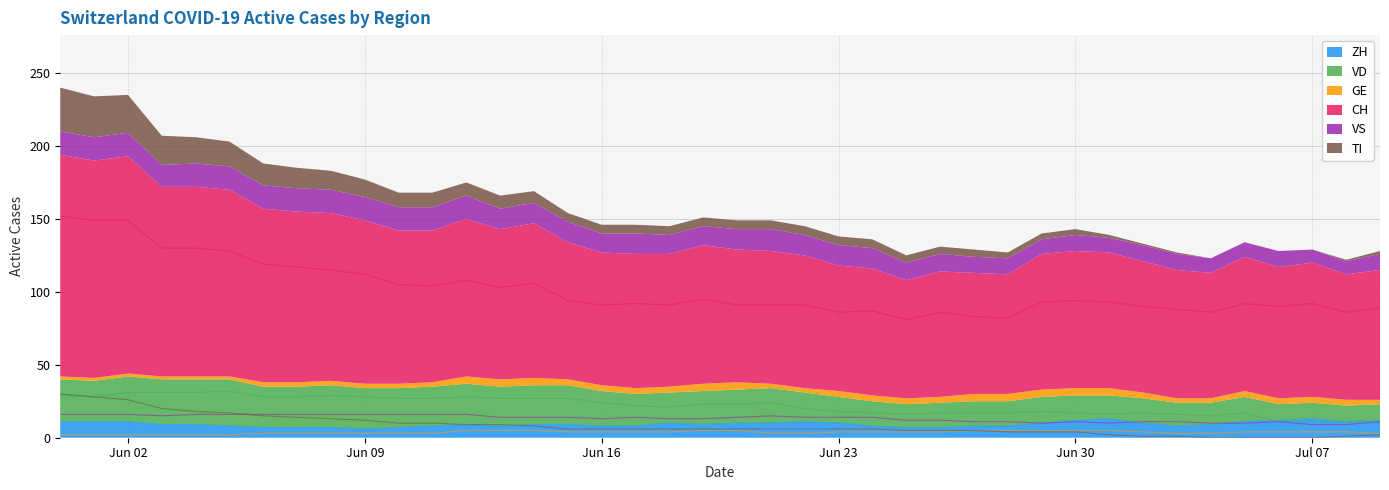

What is the maximum value for CH?

152